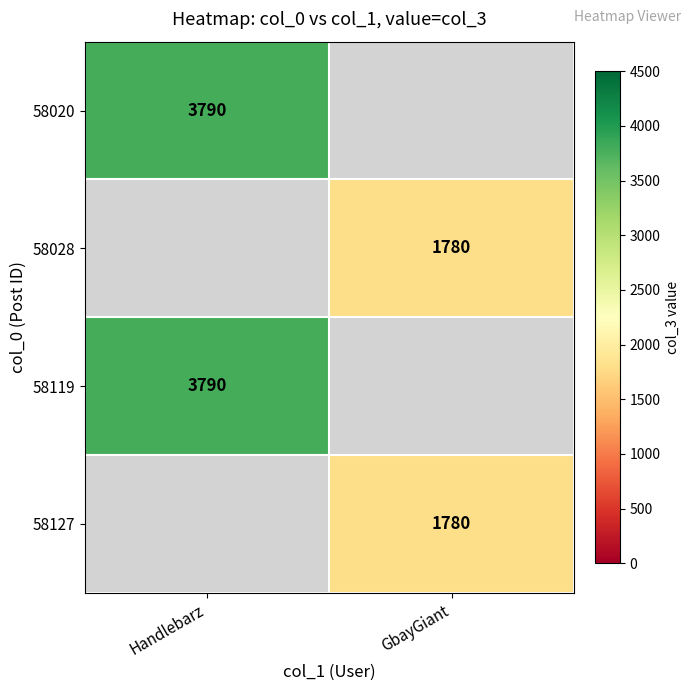

Is the value of 58020 at Handlebarz greater than the value of 58028 at GbayGiant?

Yes